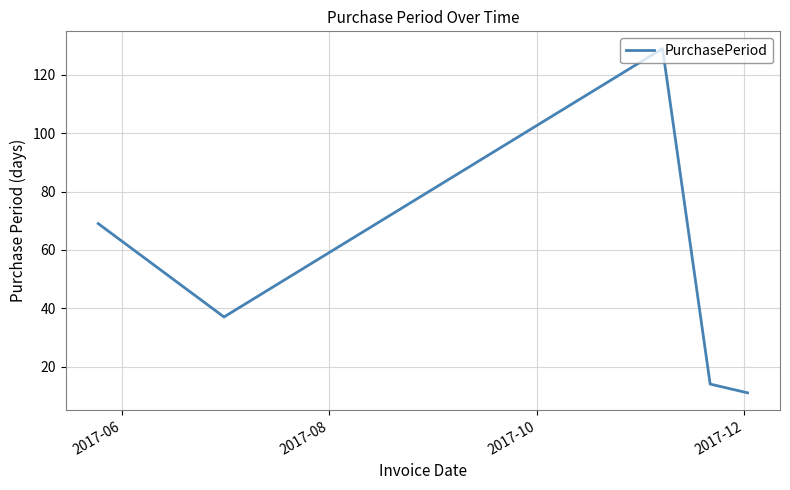

How many interior local peaks (higher than both neighbors) does the data have?

1